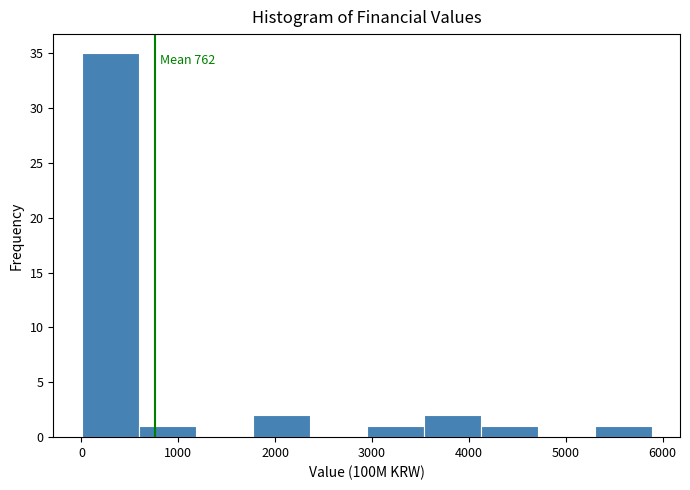

Which range on the x-axis has the tallest bar?

0 to 600